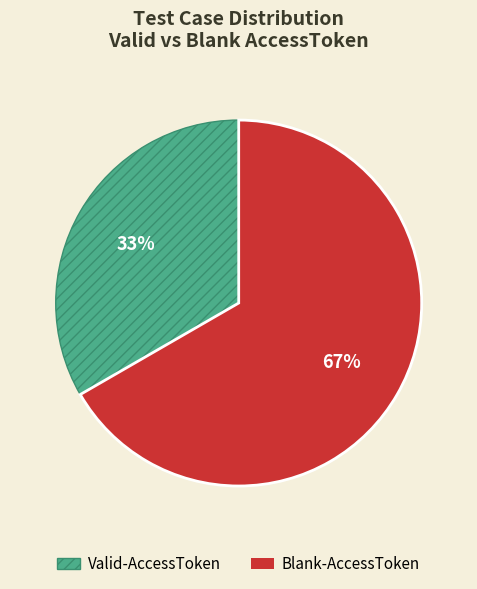

To the nearest percent, what portion does Valid-AccessToken represent?

33%